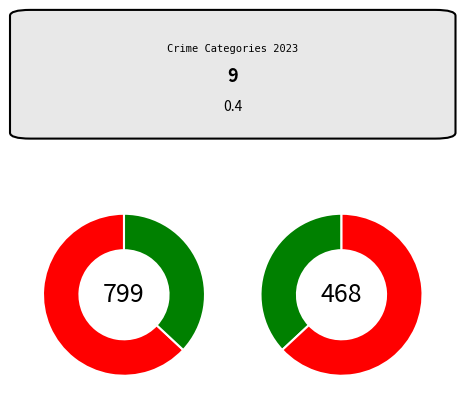

To the nearest percent, what is the combined percentage of Homicide and Theft?

38%